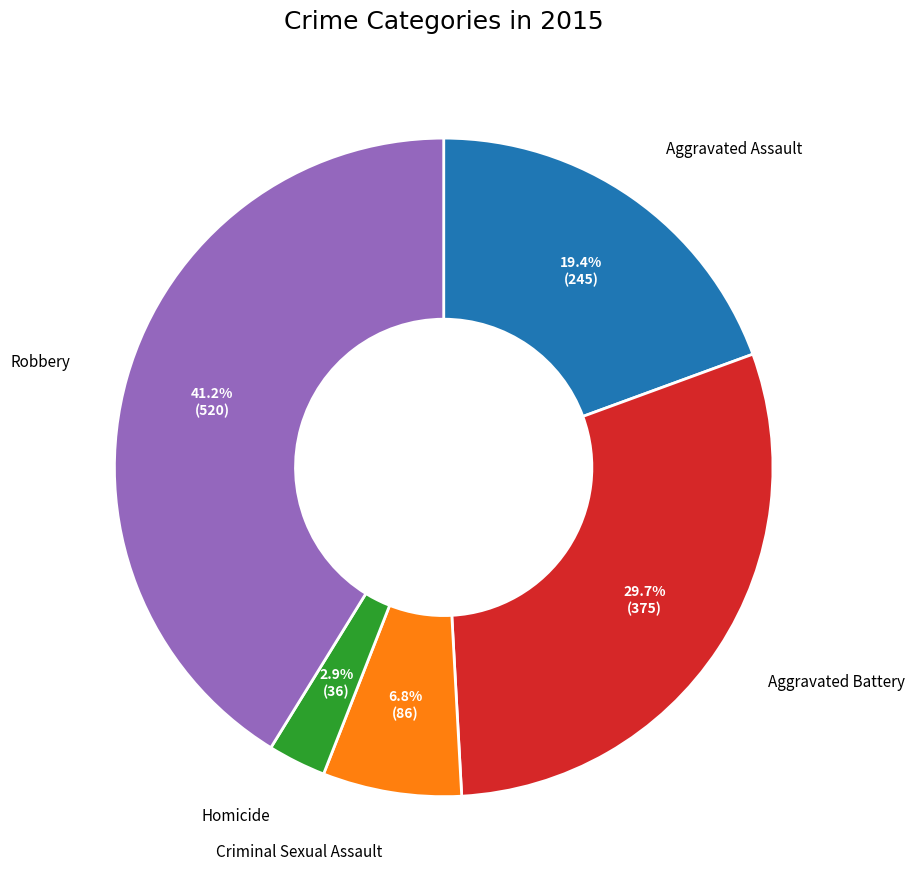

What percentage do Homicide and Aggravated Assault together represent?

22.3%